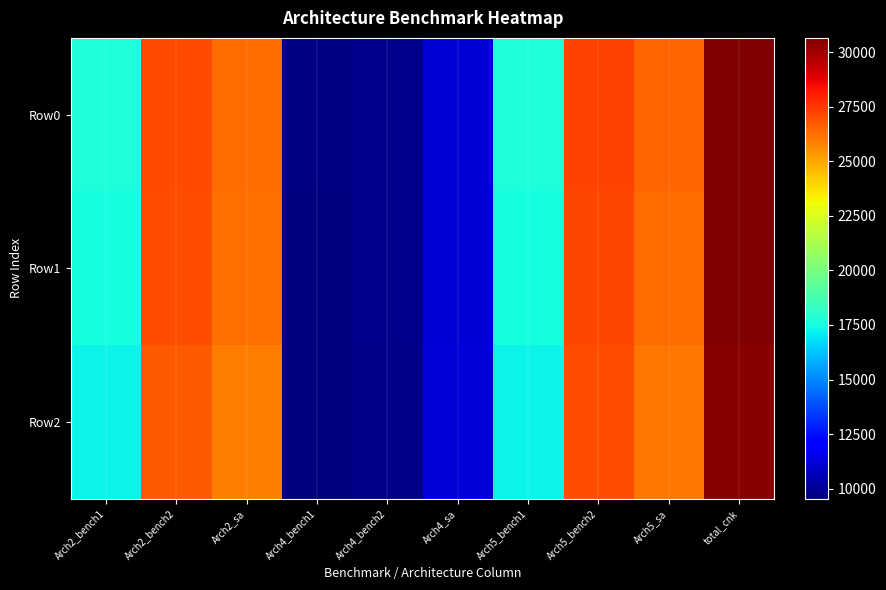

What is the total value across all series at Arch5_sa?

78945